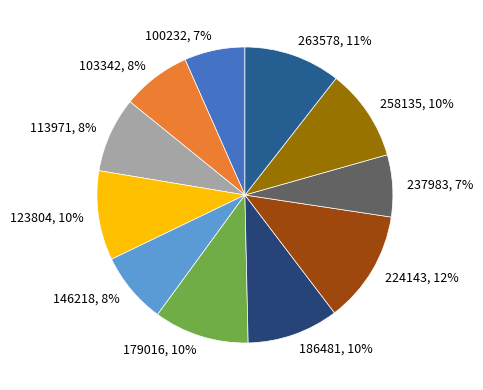

To the nearest percent, what percentage of the pie is 179016?

10%